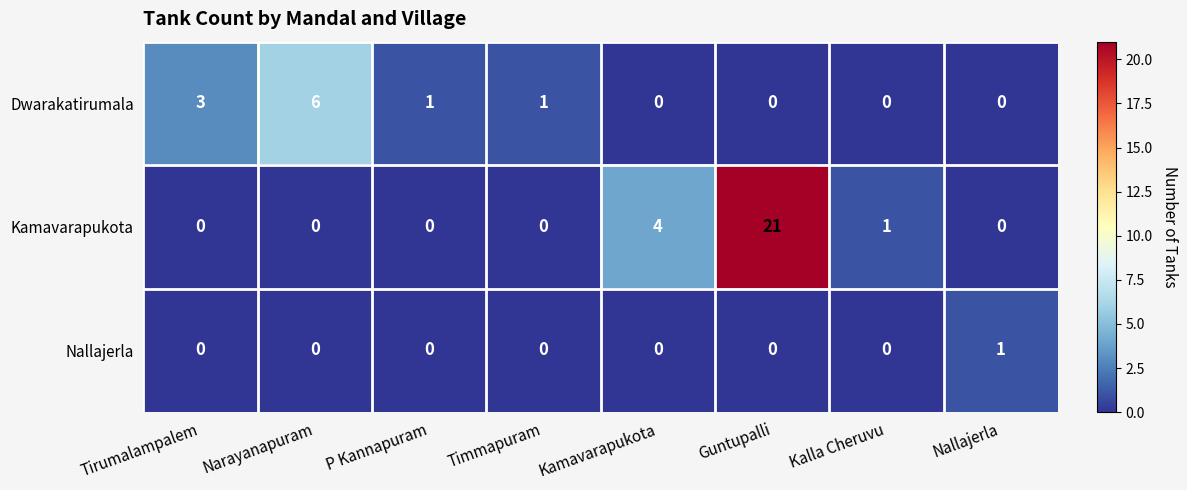

List the series in order of their peak value, lowest first.

Nallajerla, Dwarakatirumala, Kamavarapukota